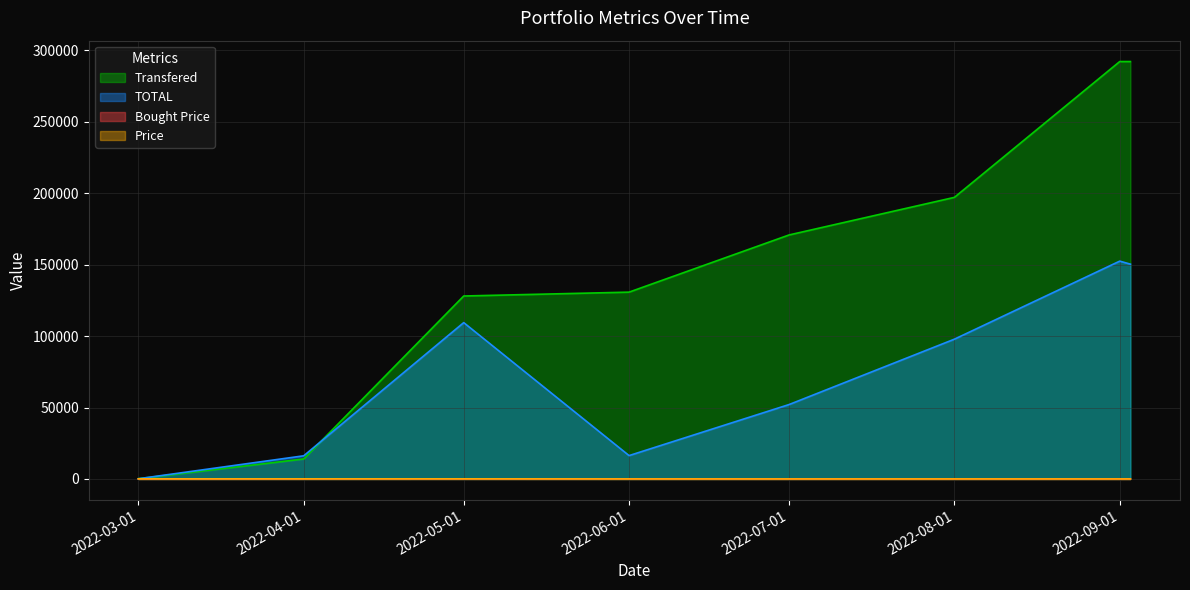

Reading left to right, transcribe all the data shown in this chart.

Transfered: 213.0	14000.0	128000.0	130700.0	170700.0	197000.0	292013.5	292013.5
TOTAL: 165.8	16212.6	109379.4	16357.5	52066.3	97797.8	152389.9	150280.7
Bought Price: 76.4	92.8	99.3	98.2	71.4	66.6	56.5	57.0
Price: 81.8	79.0	86.2	42.6	31.6	41.5	31.8	31.3